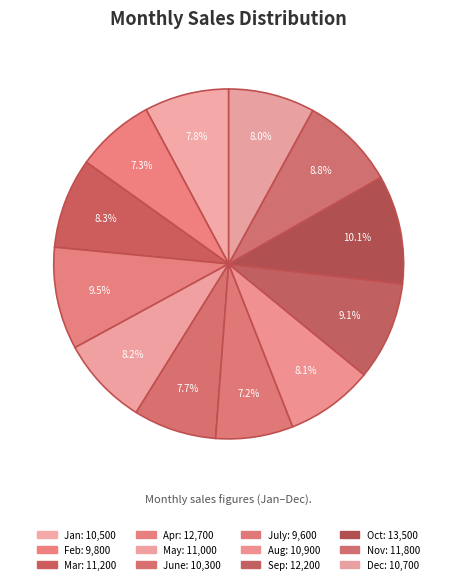

What percentage do Oct and Feb together represent?

17.4%